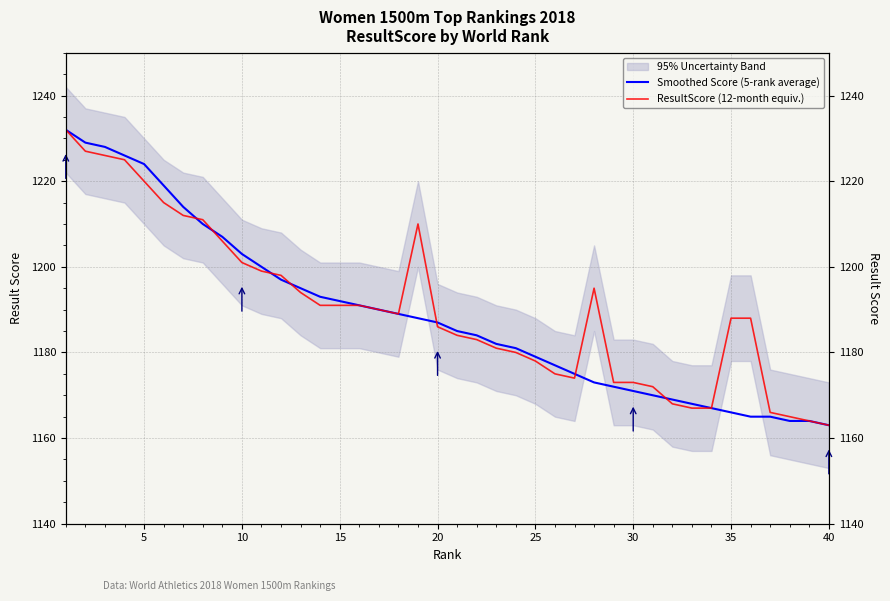

How many values in the ResultScore (12-month equiv.) series exceed 1189?

19